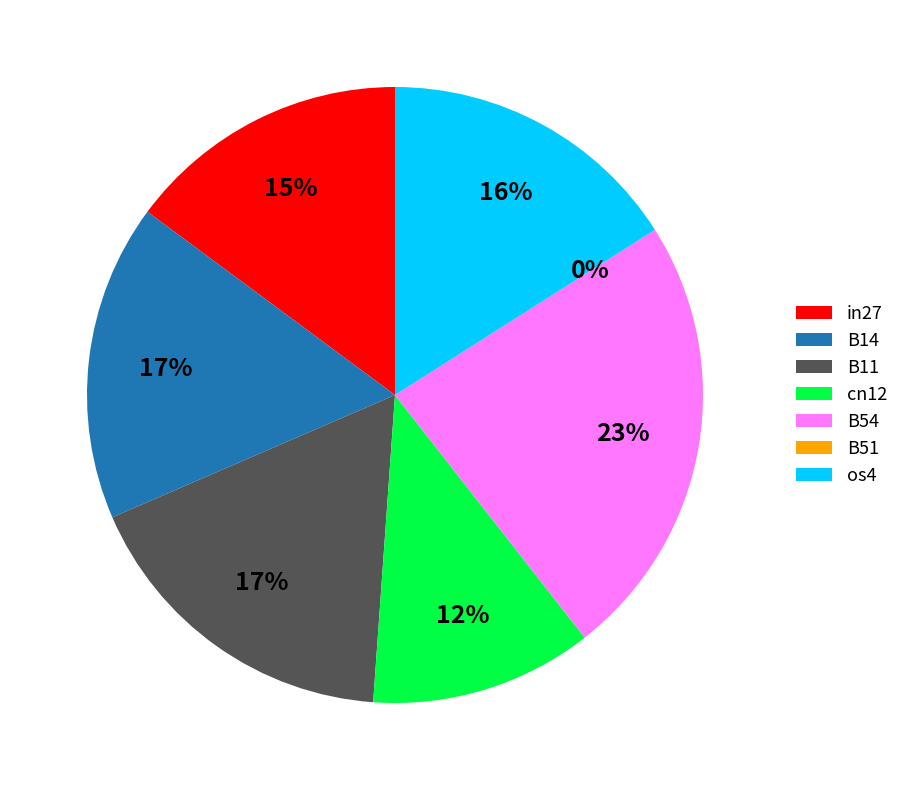

To the nearest percent, what is the average slice percentage?

14%